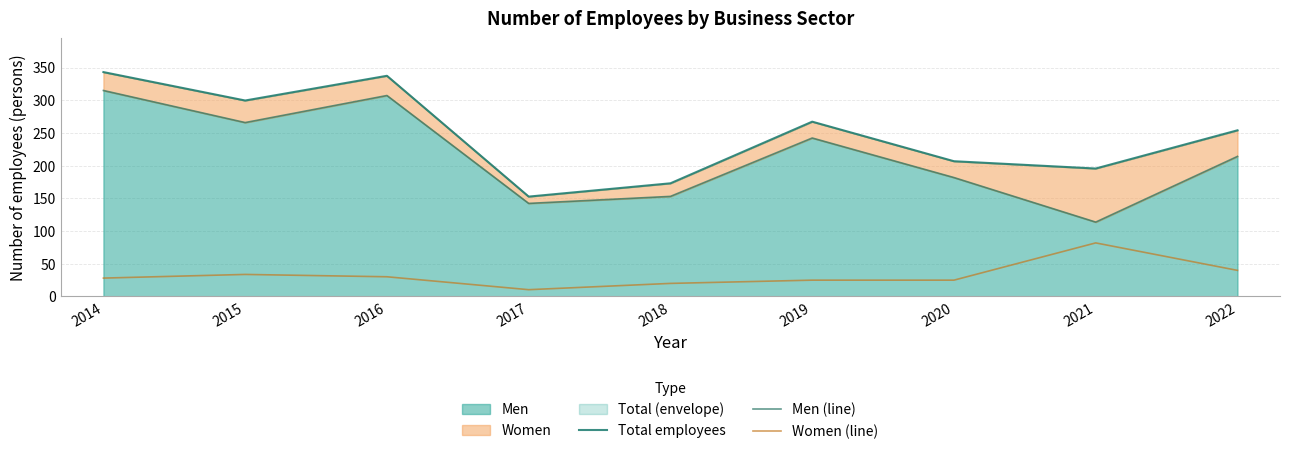

True or false: Total employees and Men (line) cross at least once.

False